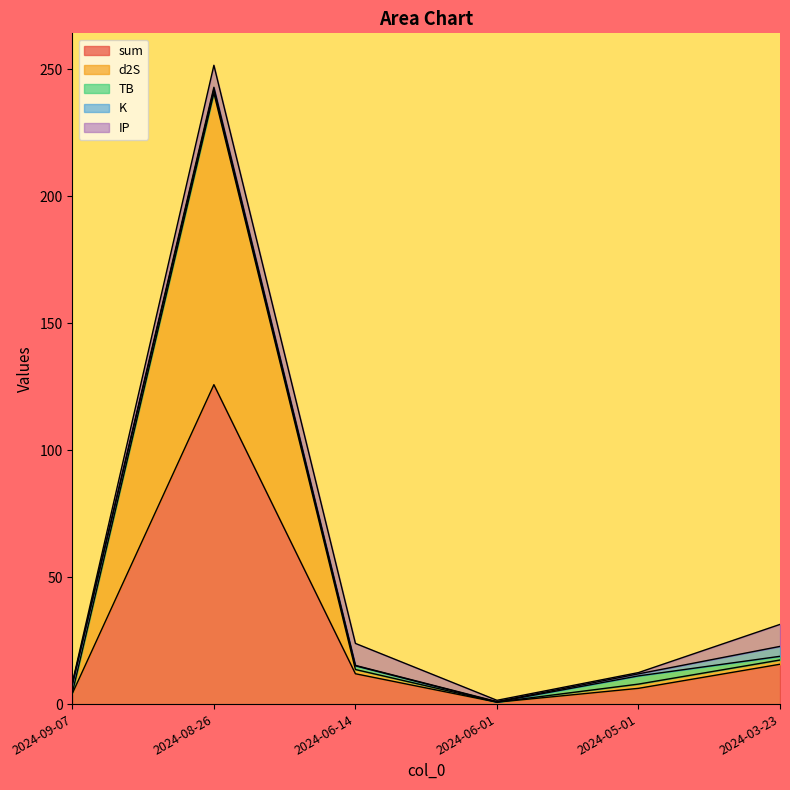

Which series has the largest total across all categories?

sum